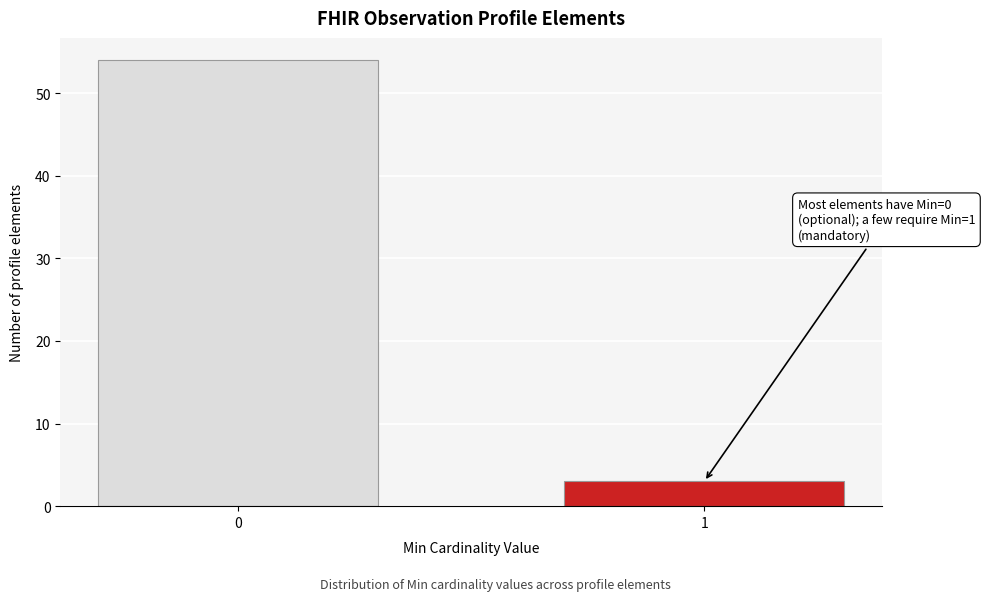

Reading right to left, extract all data points from this chart.

1=3	0=54